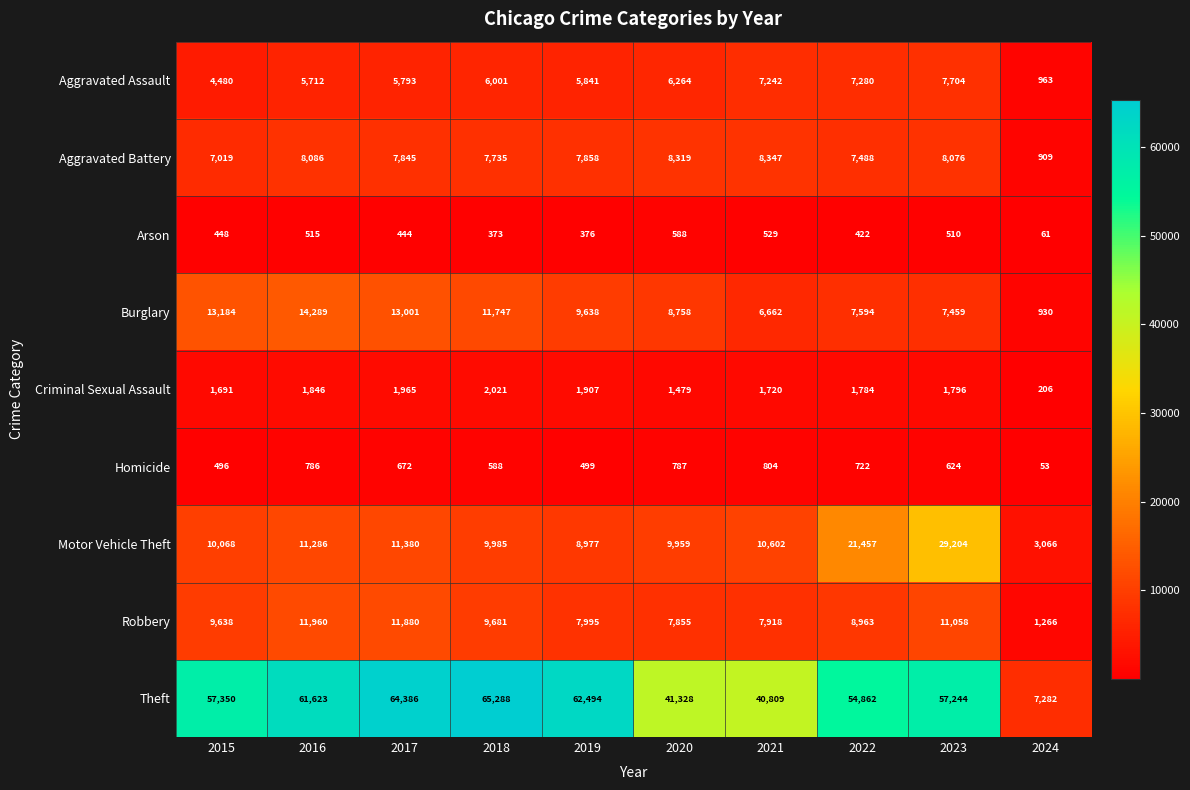

How many distinct data groups are displayed?

9